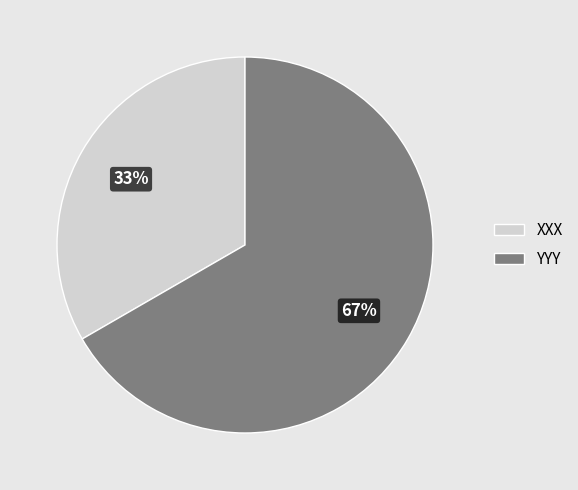

Rank the categories by value from highest to lowest.

YYY, XXX